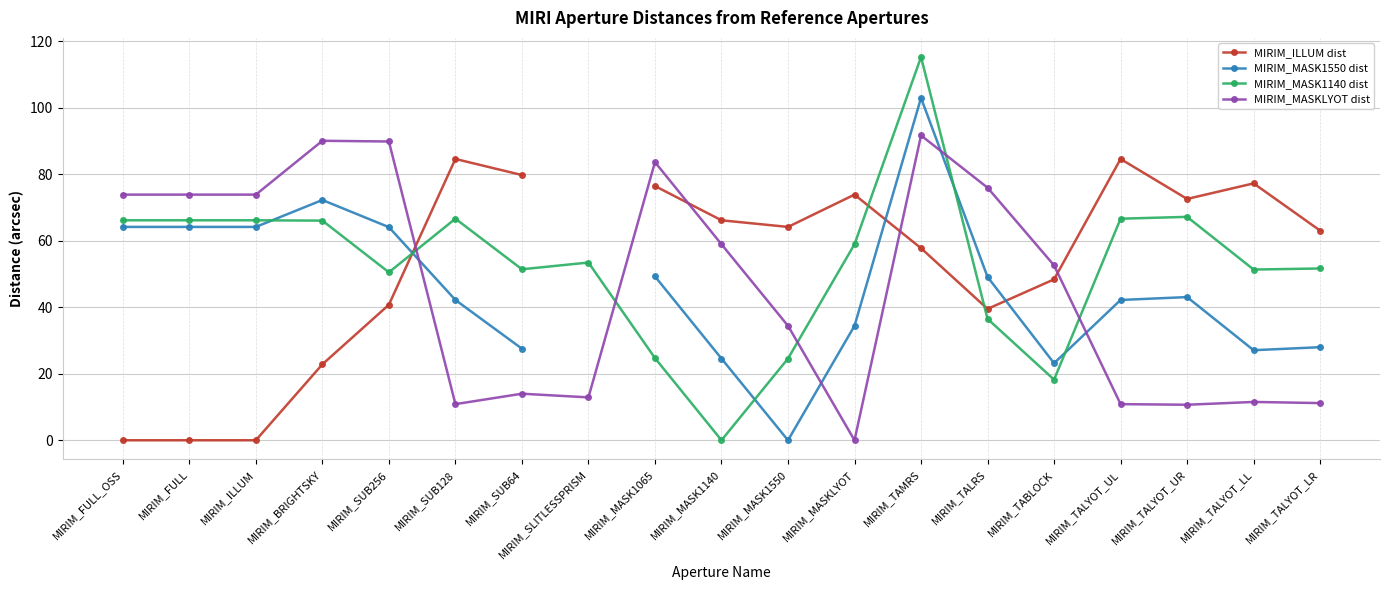

How many times do MIRIM_ILLUM dist and MIRIM_MASK1550 dist cross each other?

3